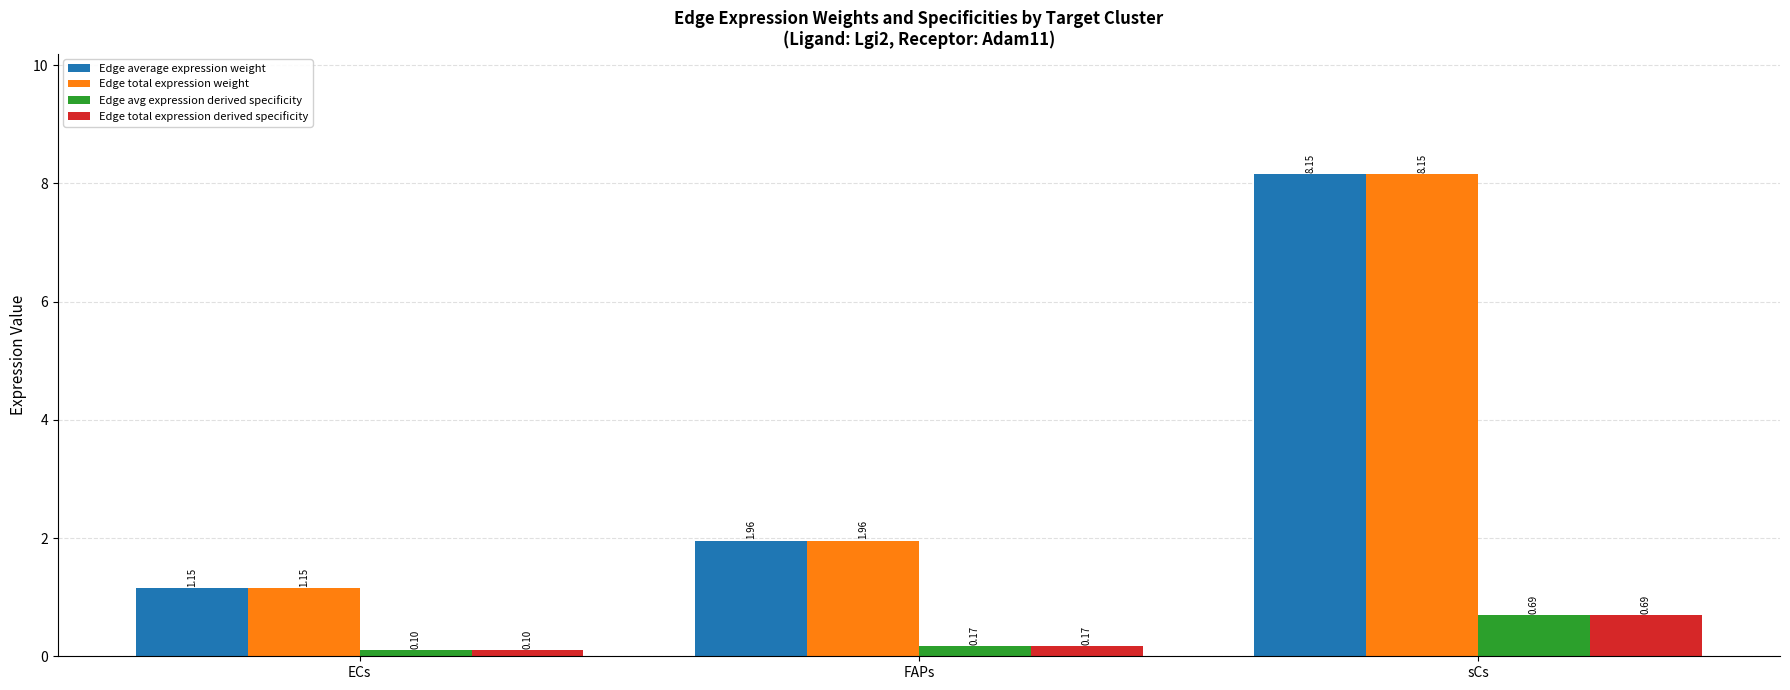

What is the label of the 1st bar from the right?

sCs